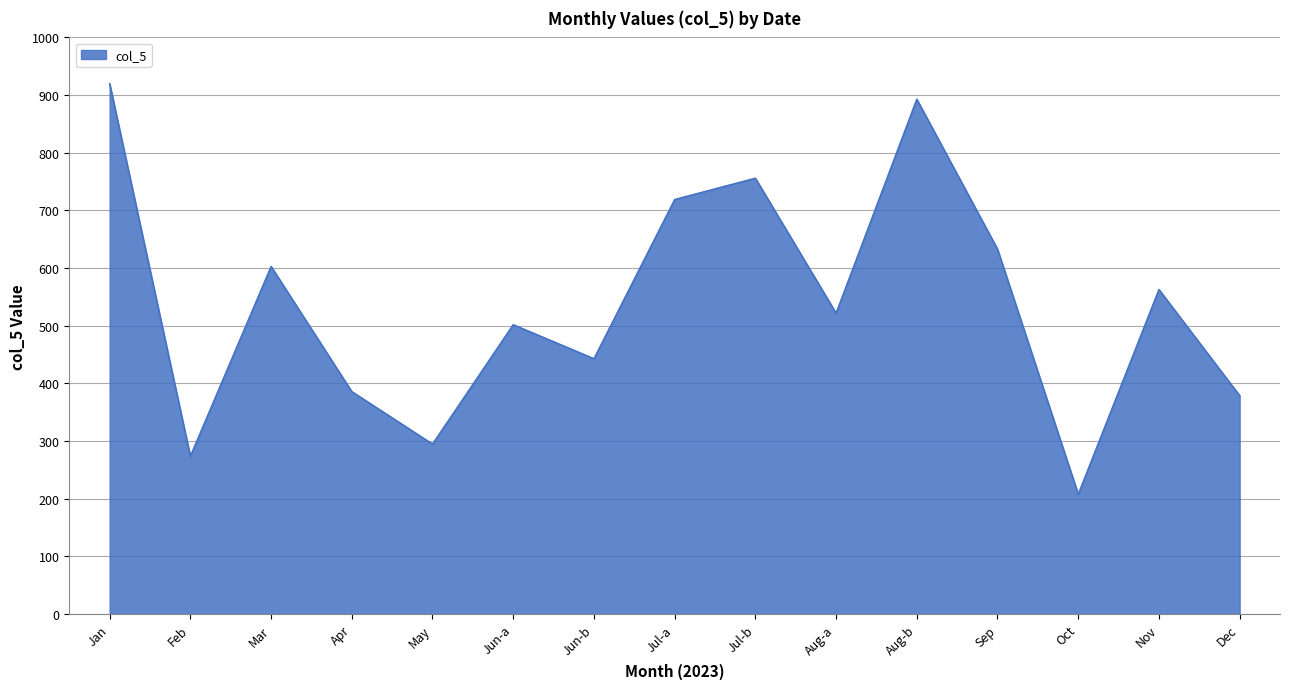

Reading left to right, transcribe all the data shown in this chart.

920	274	603	386	295	502	443	719	756	522	893	633	208	563	379